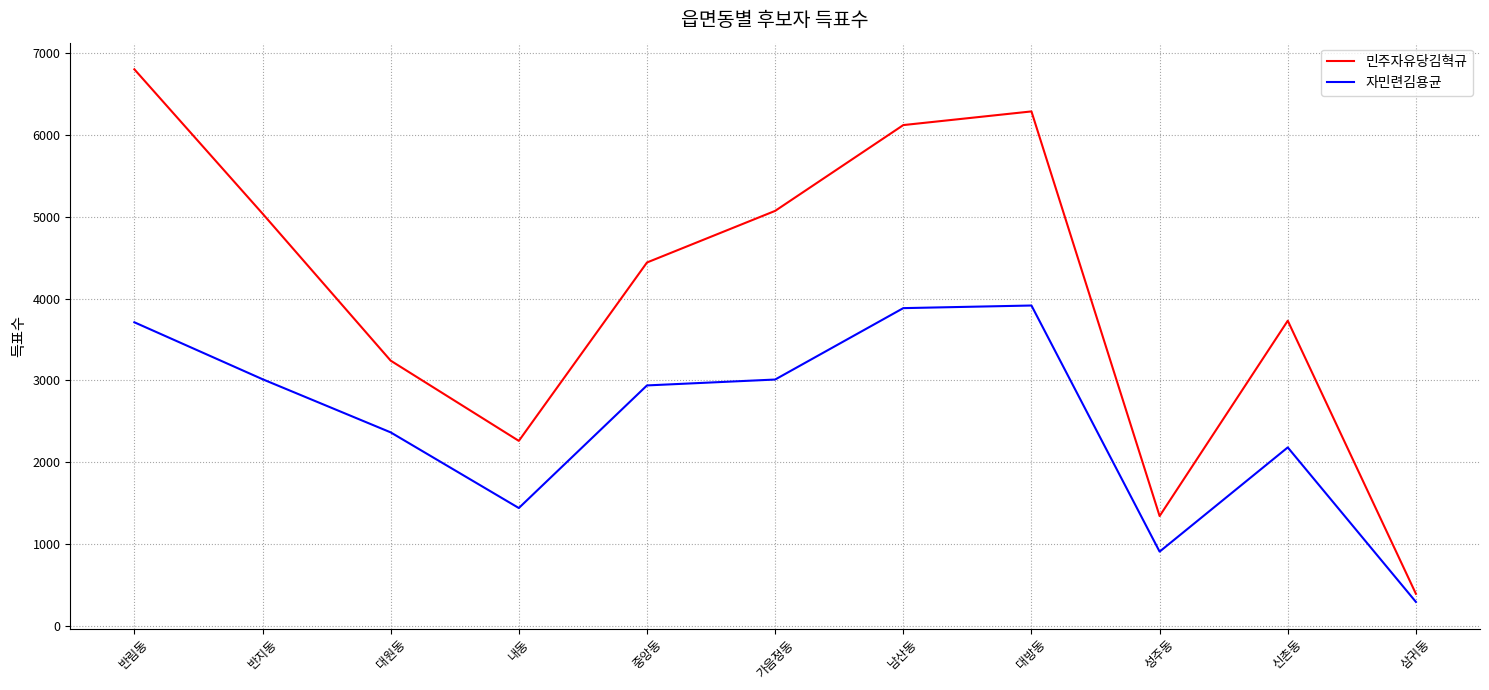

What is the maximum value for 자민련김용균?

3916